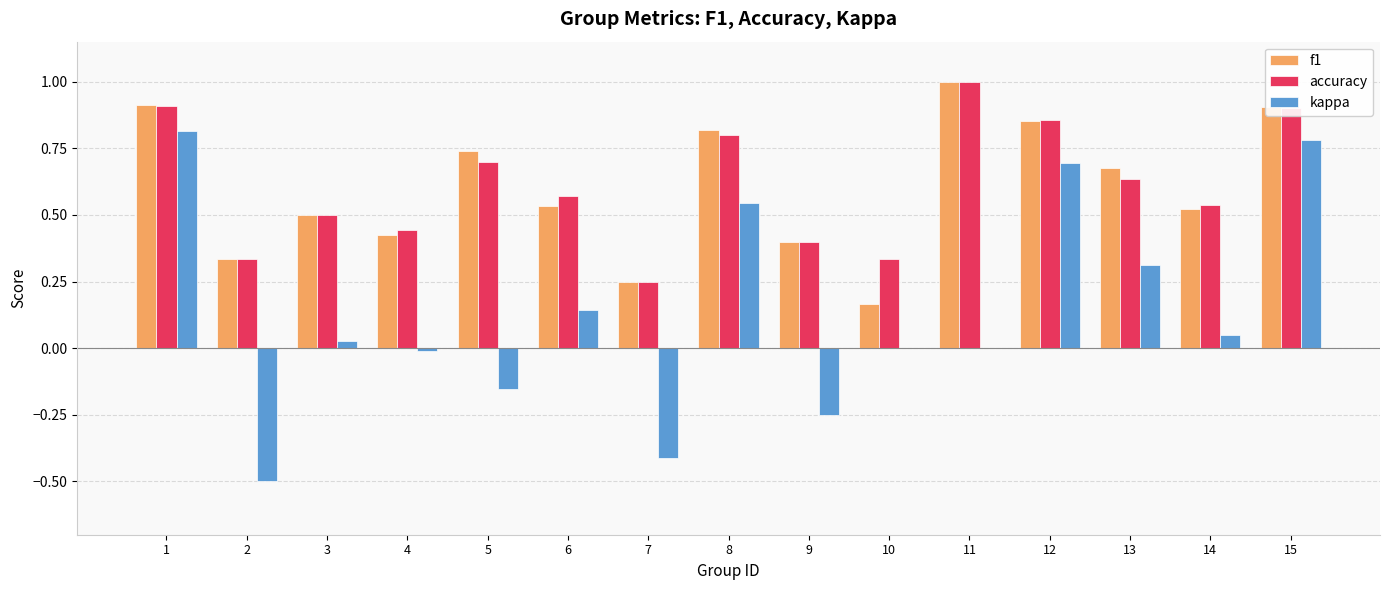

What is the total value across all series at 6?

1.2